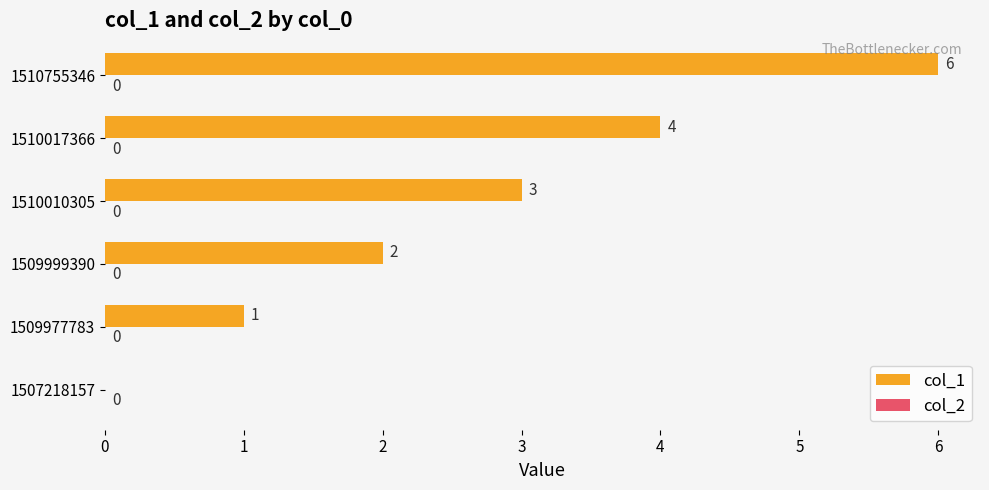

Reading bottom to top, extract all data points from this chart.

1507218157=0	1509977783=1	1509999390=2	1510010305=3	1510017366=4	1510755346=6